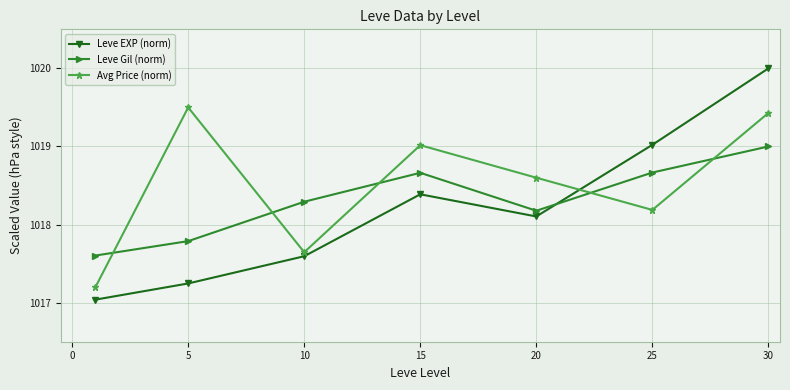

How many intersections are there between Leve Gil (norm) and Avg Price (norm)?

5